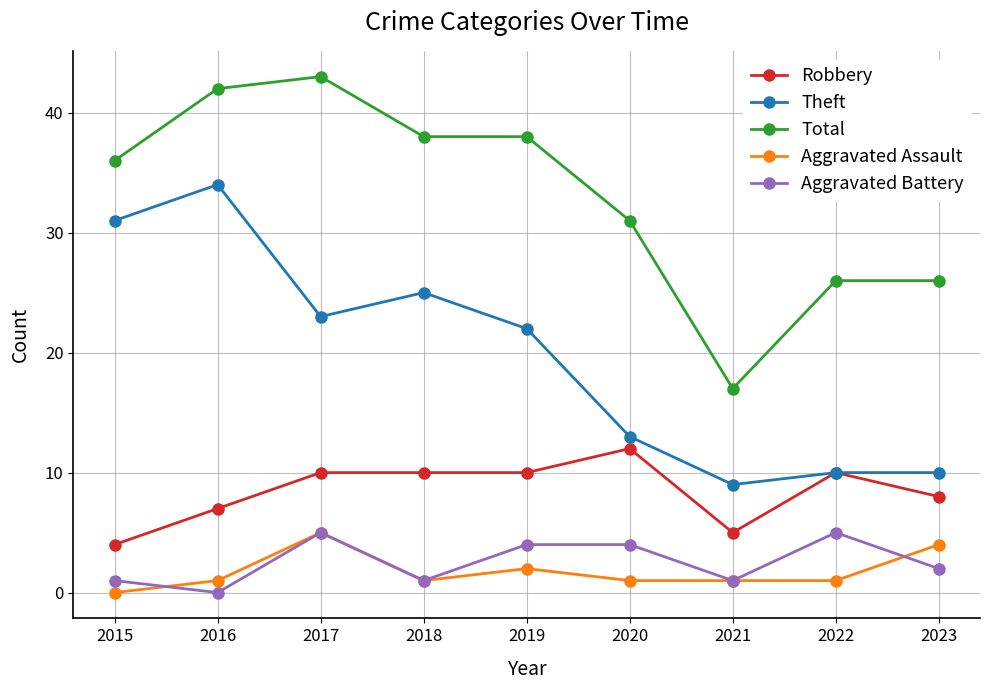

What are all the series names shown in the legend?

Robbery, Theft, Total, Aggravated Assault, Aggravated Battery